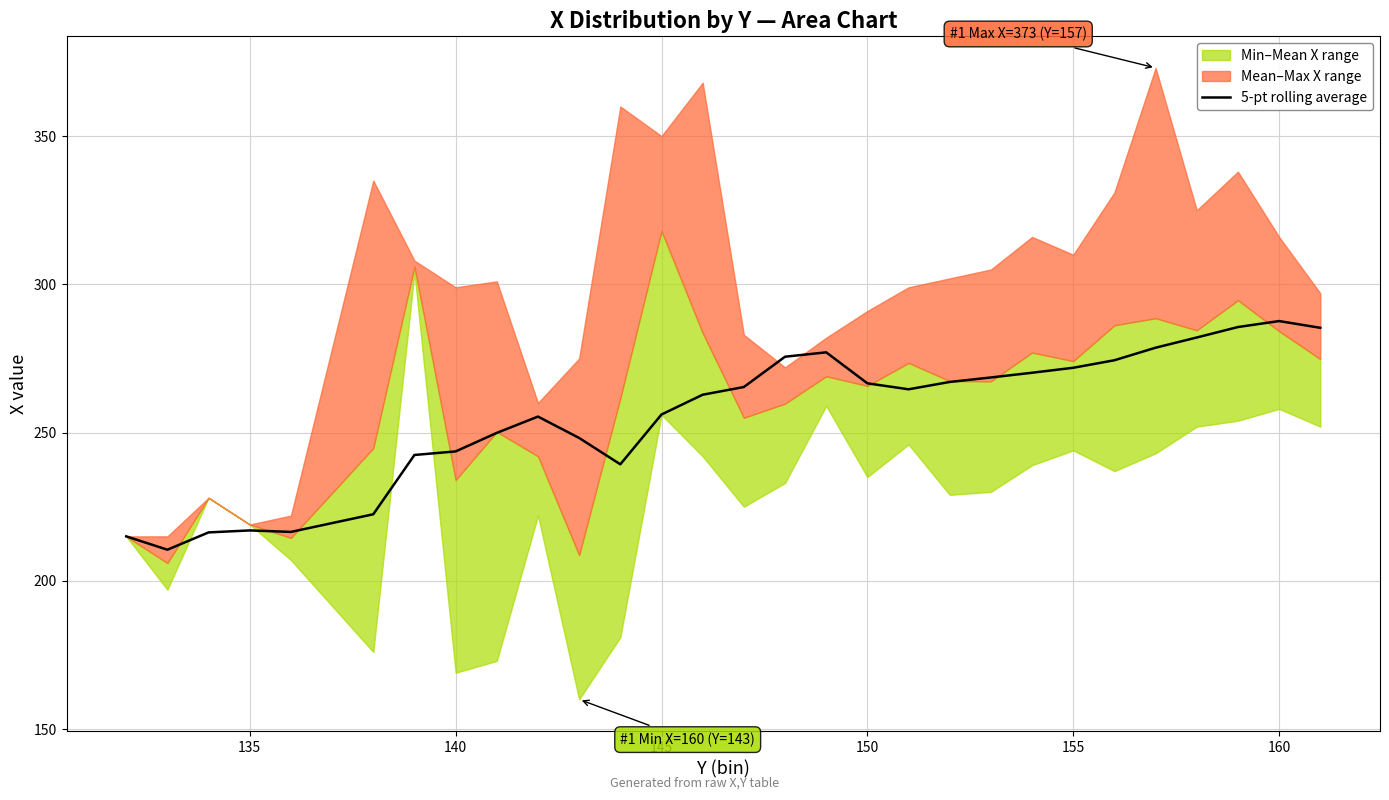

The 5-pt rolling average series shows 133.8 at 140. True or false?

False